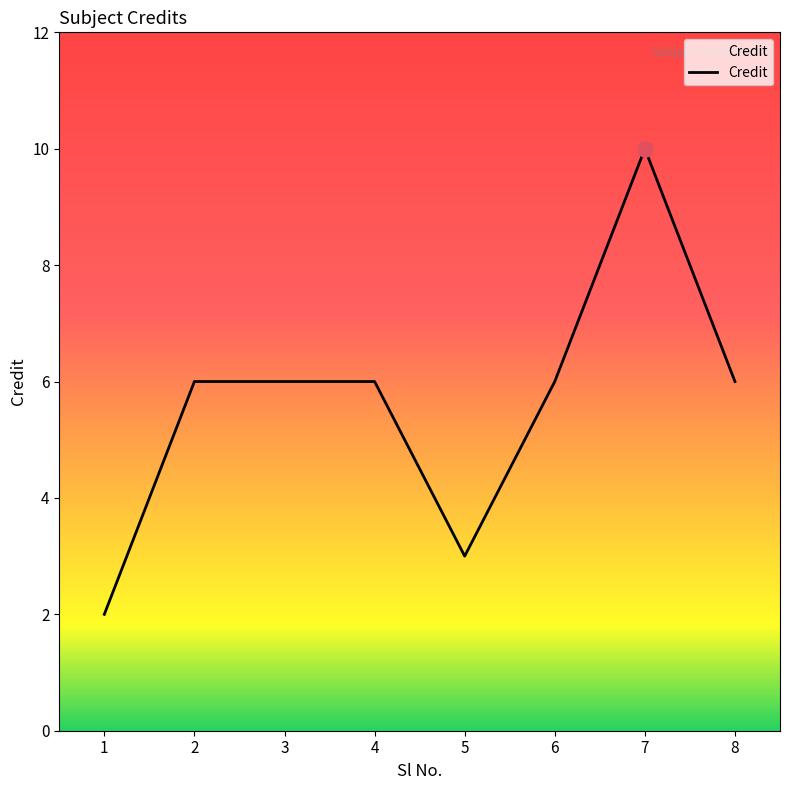

Approximately how many times larger is the value at 8 compared to 5?

2.0